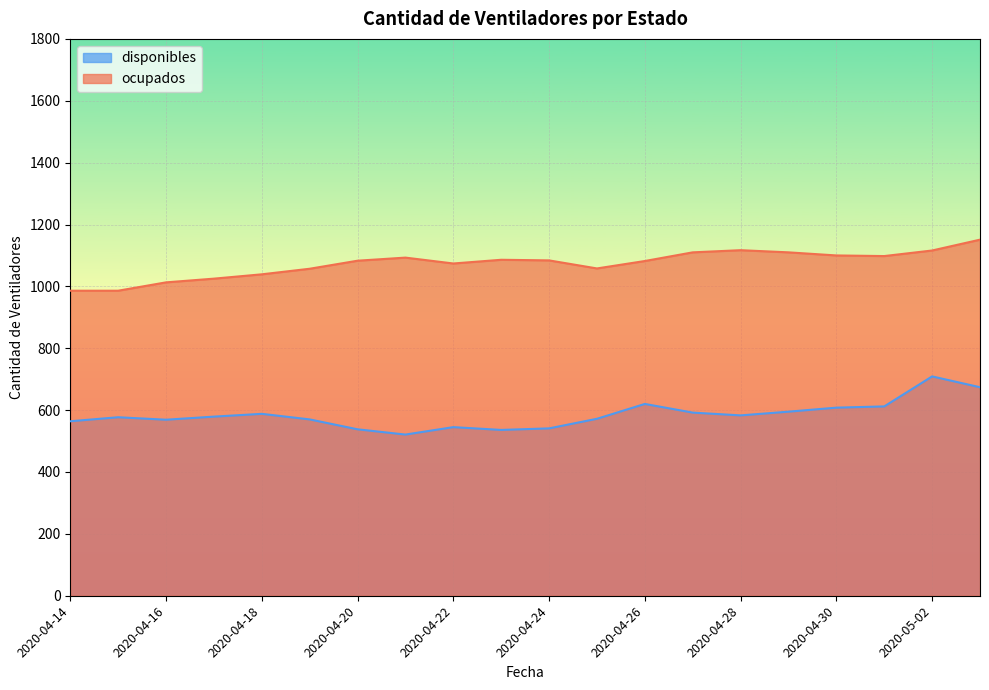

How many values in the disponibles series exceed 579?

9